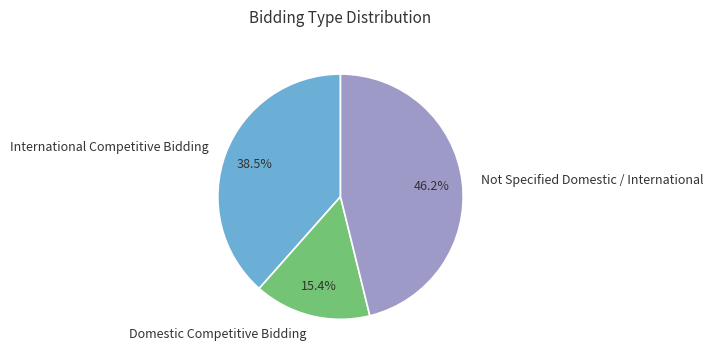

What is the ratio of the value at Domestic Competitive Bidding to the value at Not Specified Domestic / International?

0.3